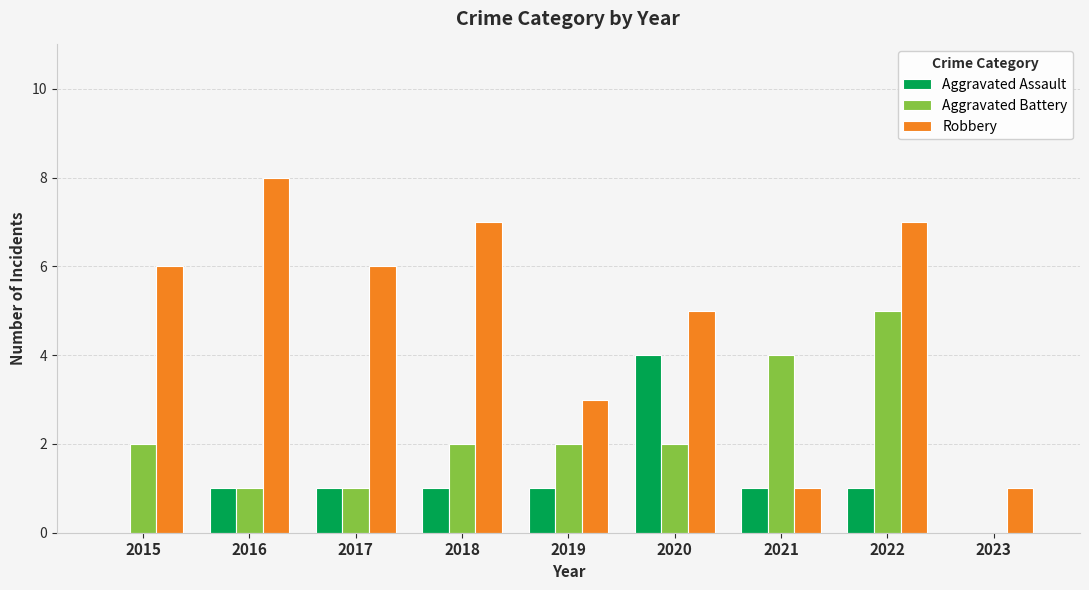

Count the number of categories in the chart.

9